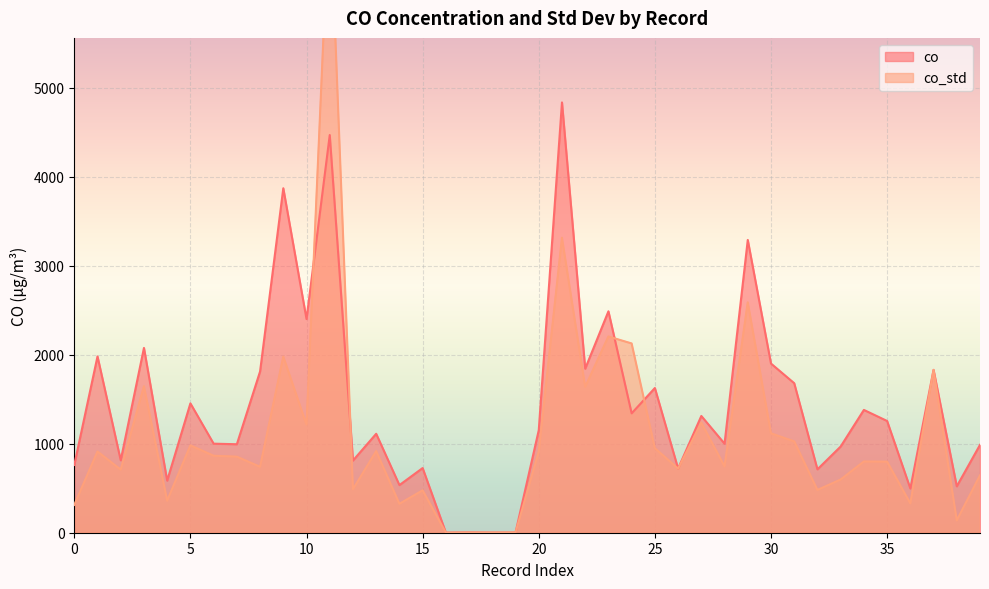

List the series in order of their peak value, highest first.

co_std, co